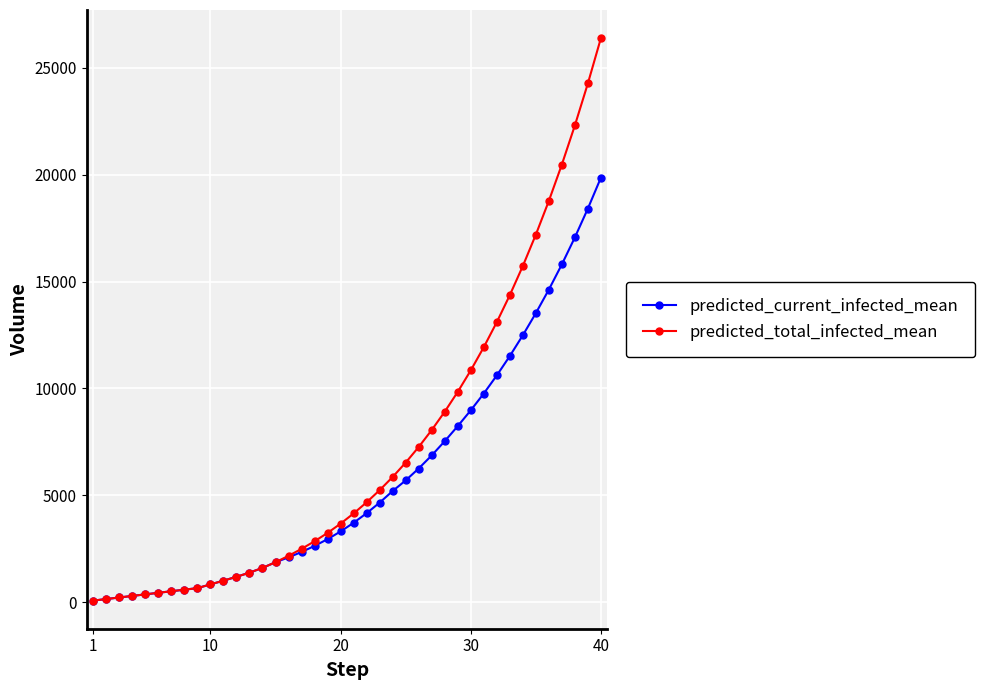

What is the minimum value shown in the chart?

73